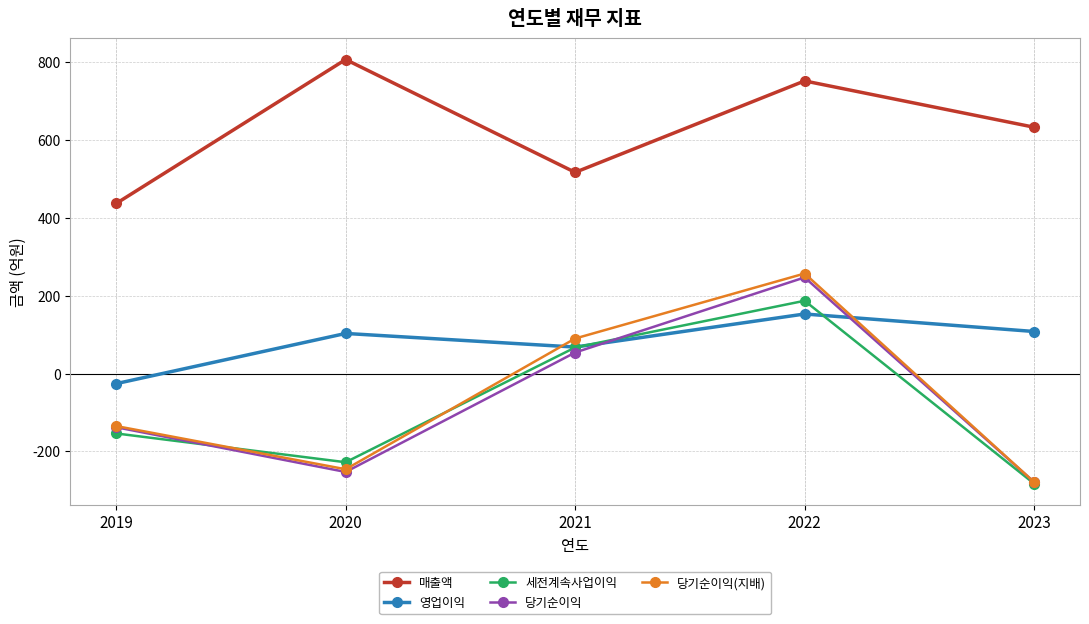

How many lines are shown in the chart?

5